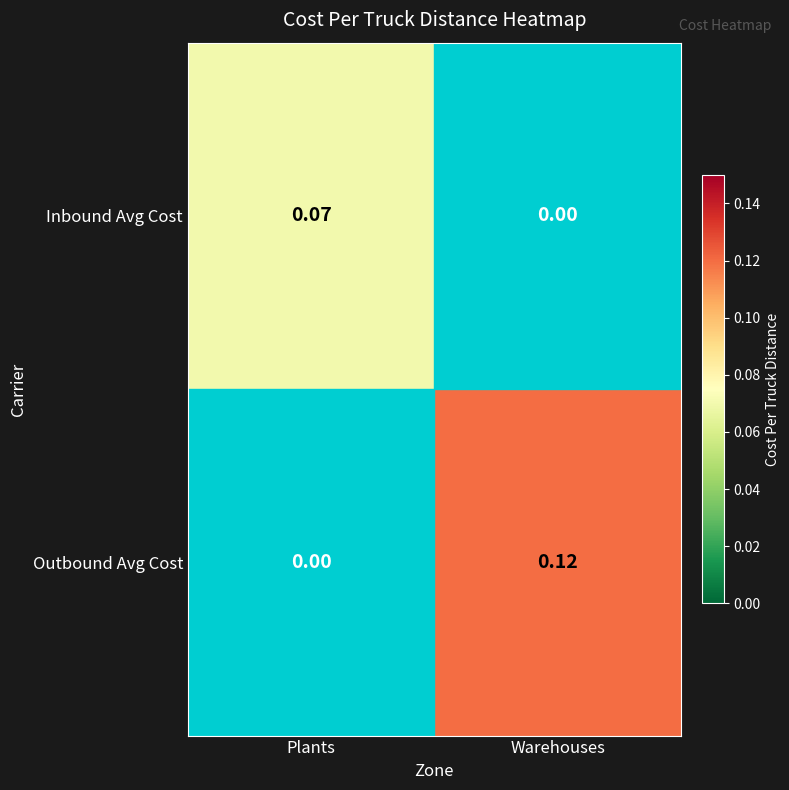

At Plants, list the series in order from largest to smallest.

Inbound Avg Cost, Outbound Avg Cost